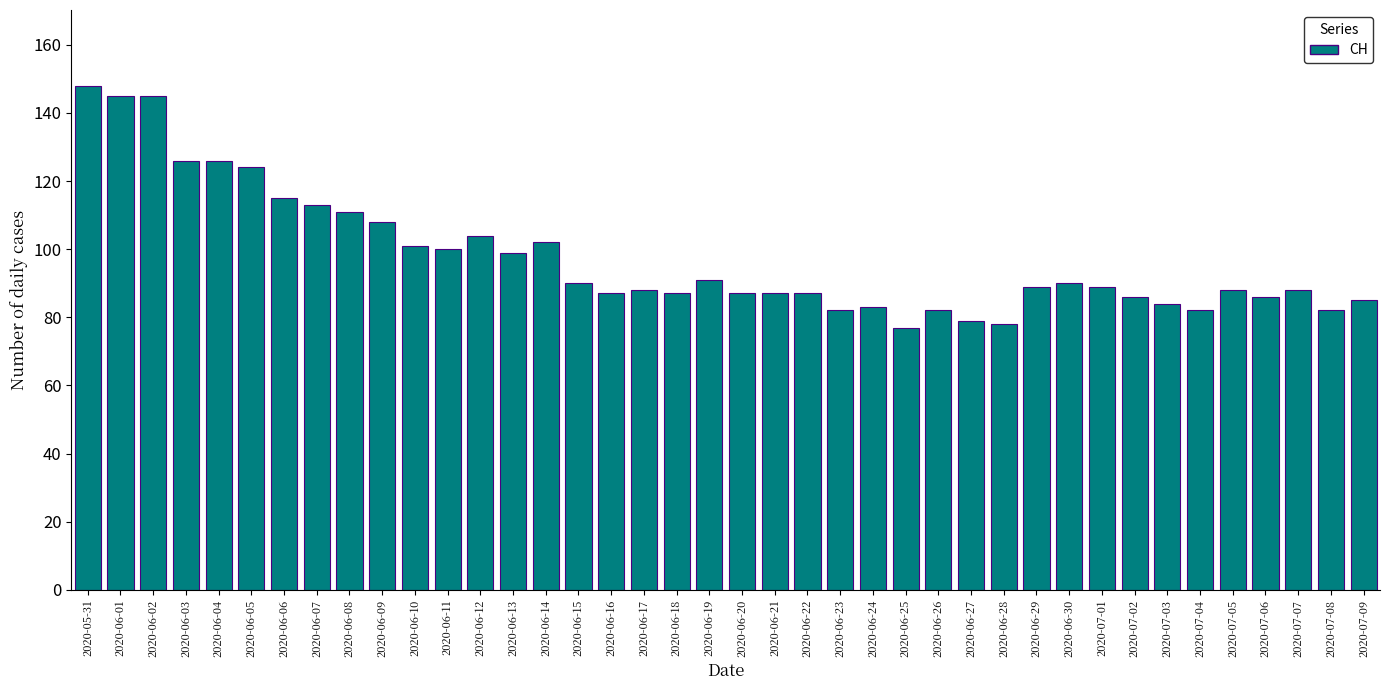

The value at 2020-06-12 is 63. True or false?

False